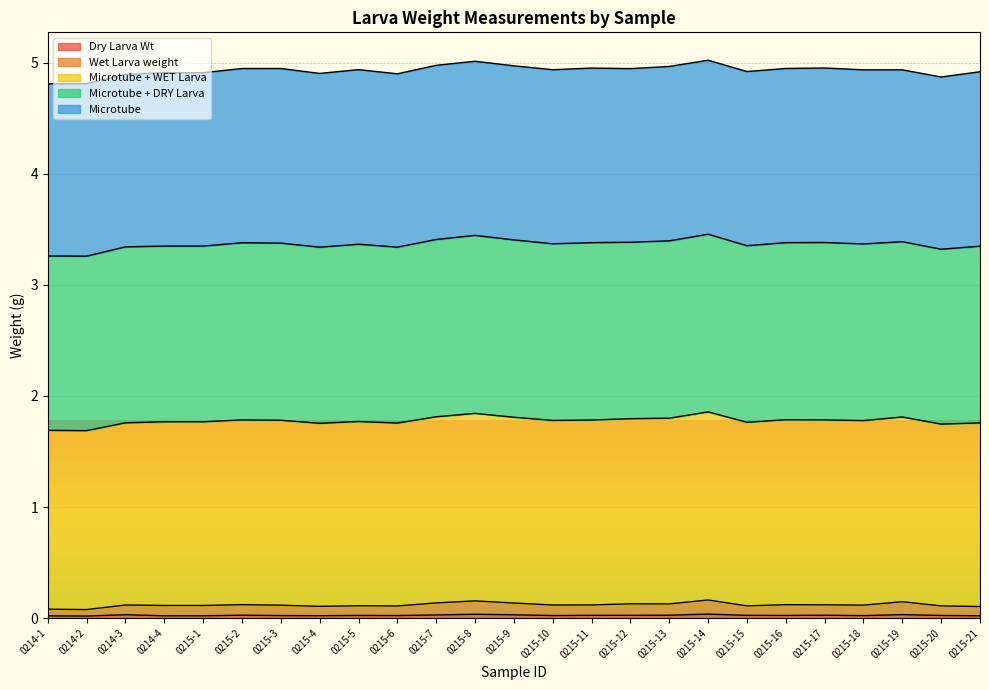

At which label does Microtube + WET Larva reach its peak?

0215-14